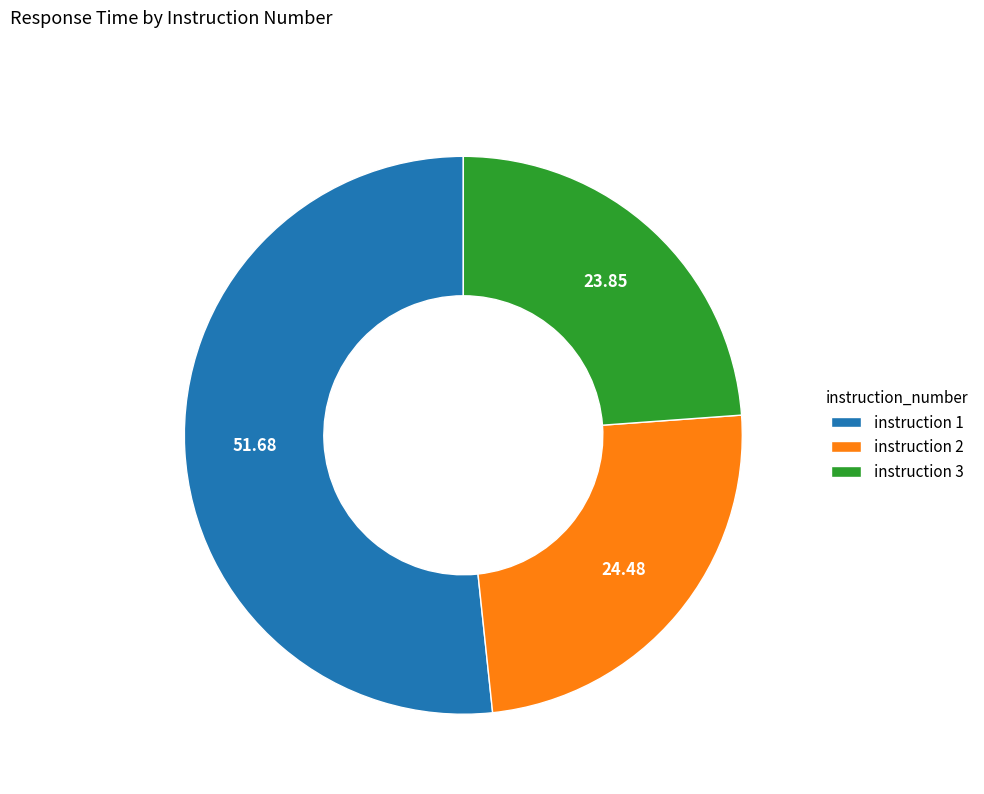

Which category has the smallest portion of the pie?

instruction 3